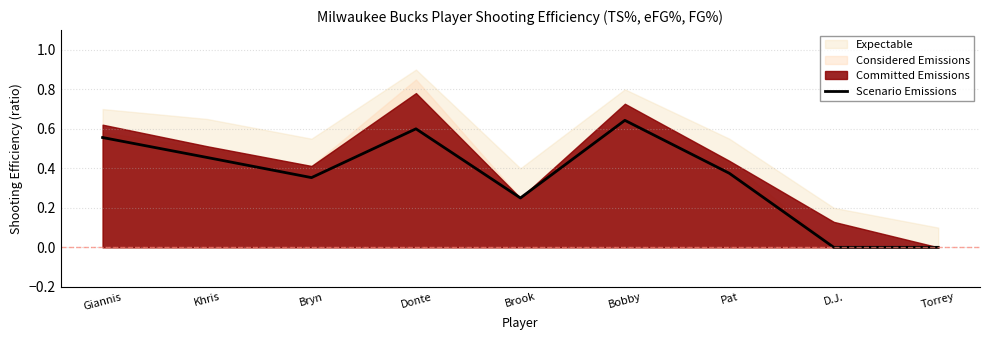

Reading left to right, list all the values displayed in this chart.

Giannis=0.6	Khris=0.5	Bryn=0.4	Donte=0.6	Brook=0.2	Bobby=0.6	Pat=0.4	D.J.=0.0	Torrey=0.0